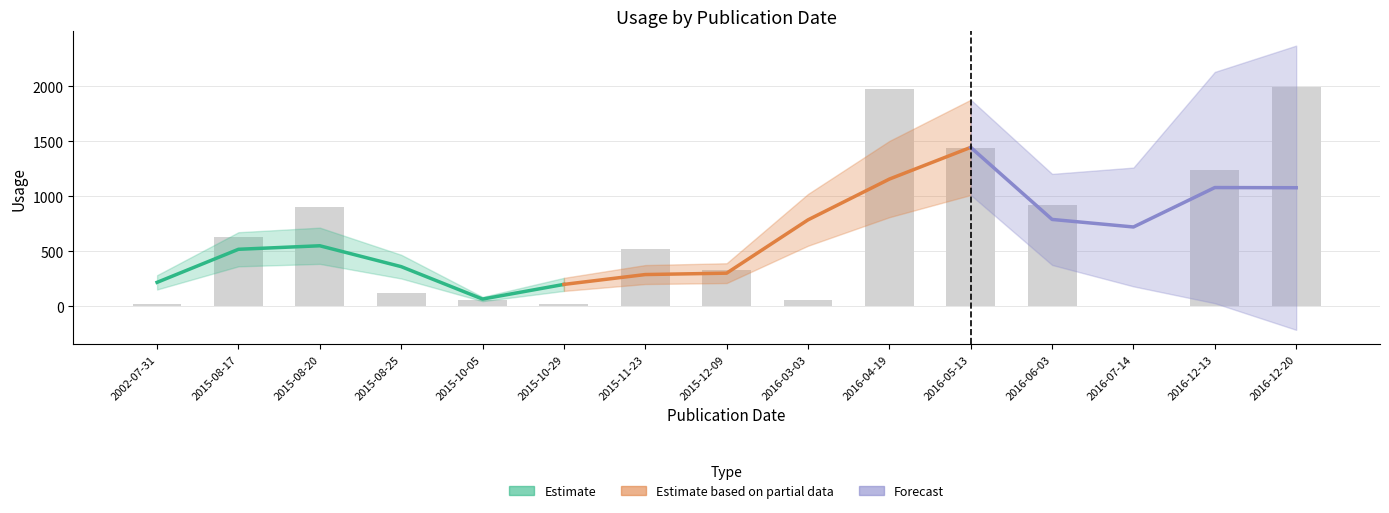

What is the label of the 2nd bar from the left?

2015-08-17